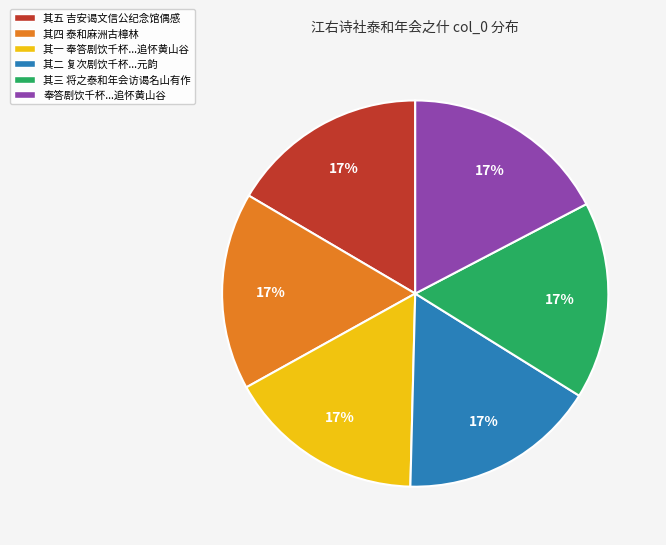

How many slices are in this pie chart?

6